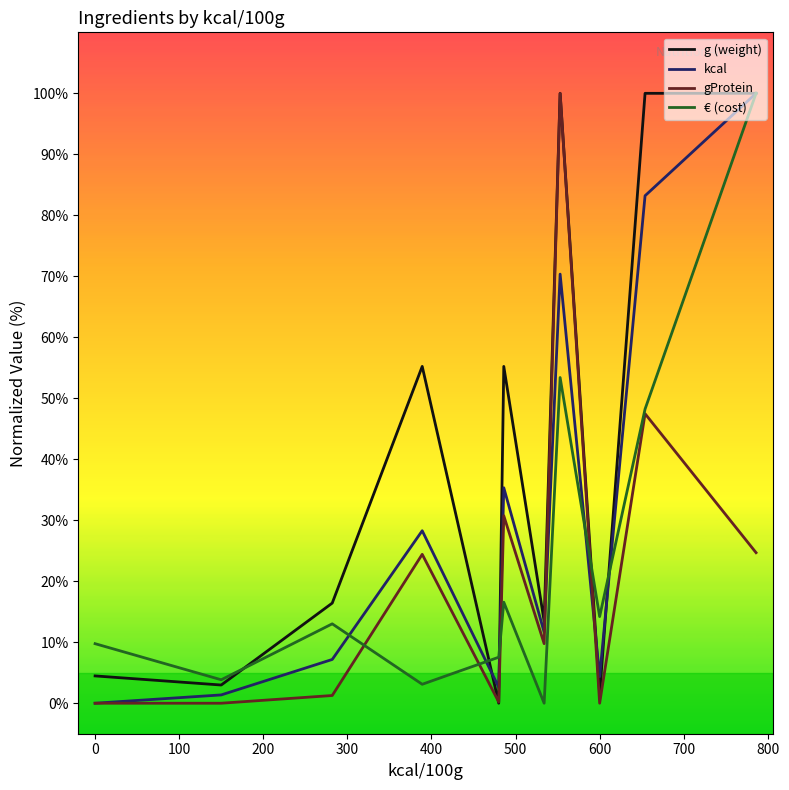

What is the maximum value for kcal?

100.0